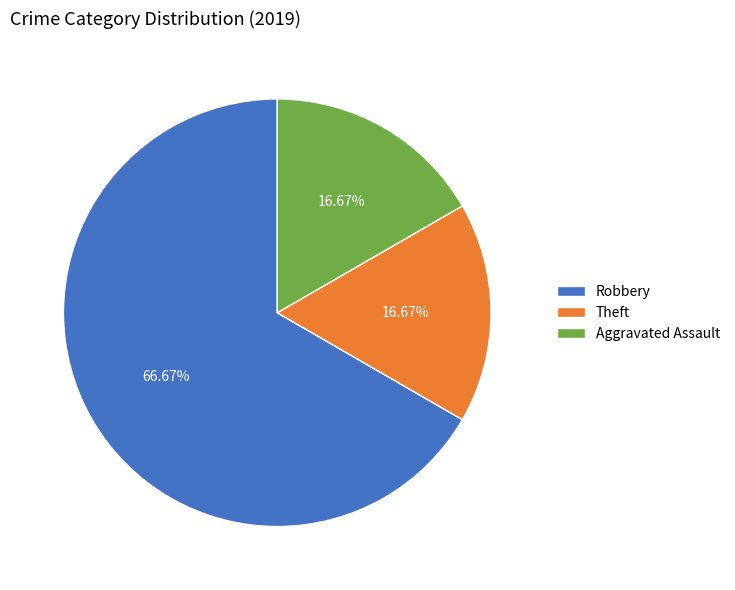

Is the sum of Theft and Aggravated Assault greater than half?

No